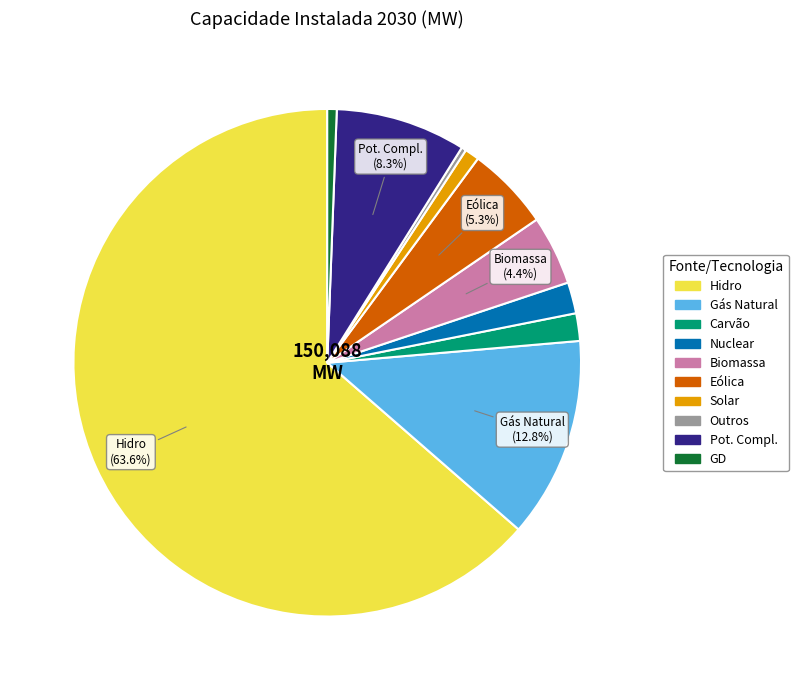

To the nearest percent, what percentage of the pie is Eólica?

5%